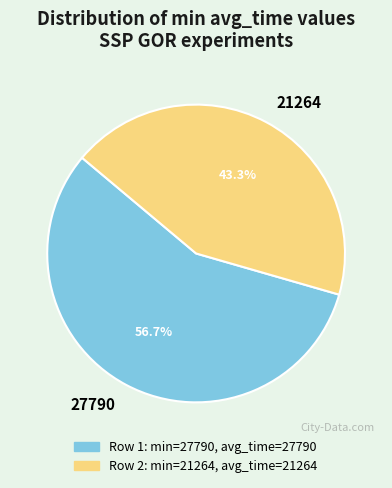

Count the number of slices in the pie.

2